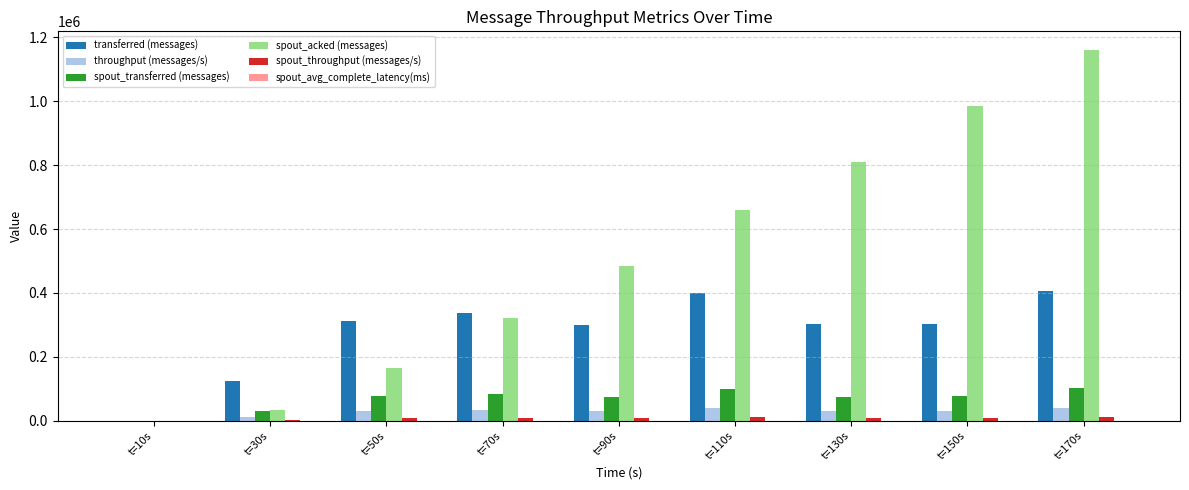

Is the value of transferred (messages) at t=10s greater than the value of spout_transferred (messages) at t=150s?

No